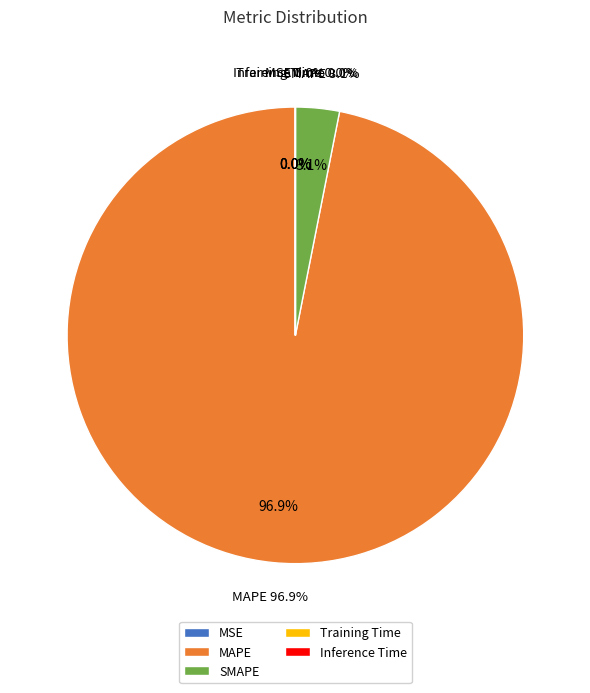

To the nearest percent, what is the difference between the largest and smallest slice percentages?

97%